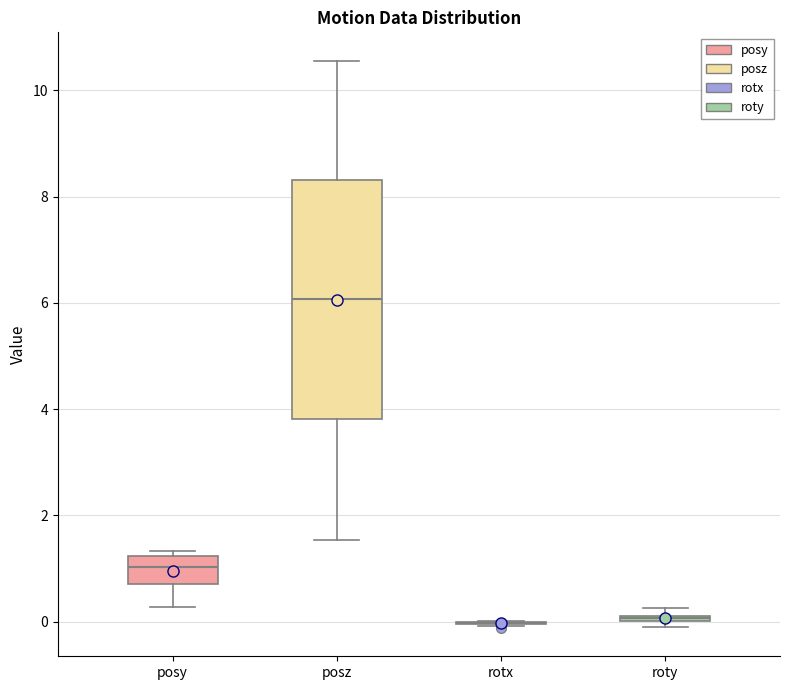

Which box is the tallest, from its lower edge to its upper edge?

posz